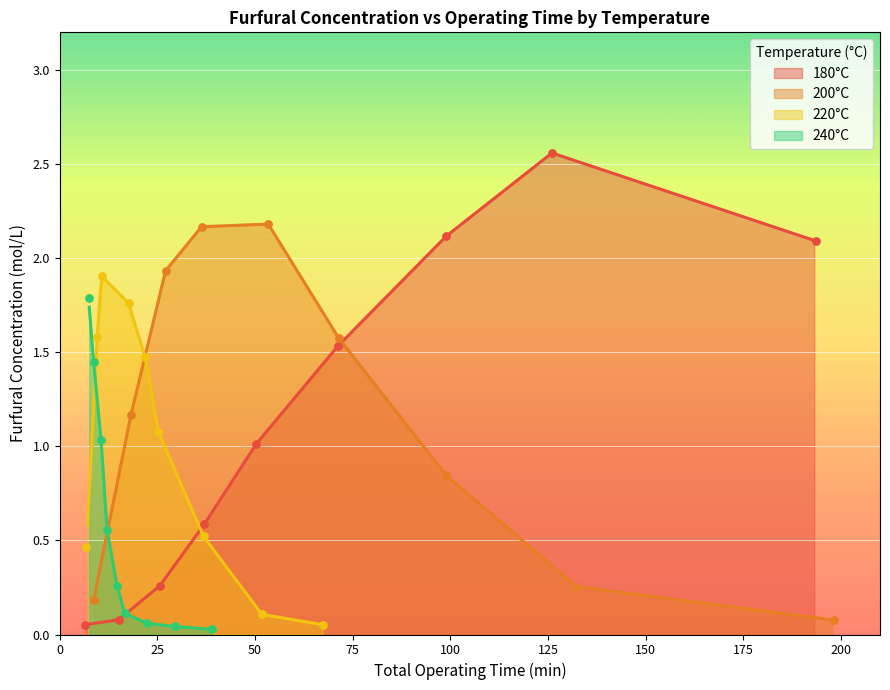

Which series contains the highest Y value?

180°C